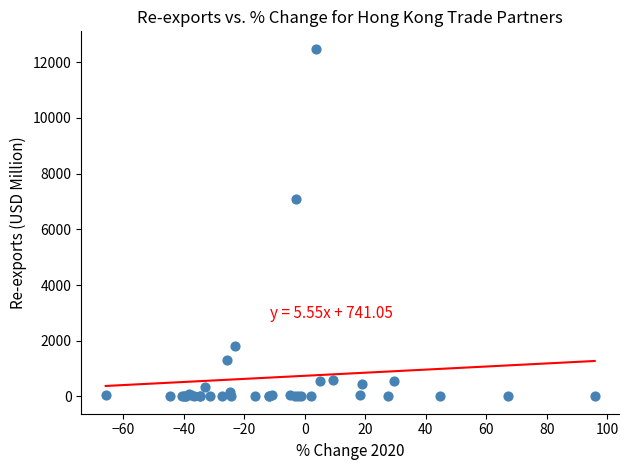

What Y value in the scatter plot is closest to 6244?

7097.7